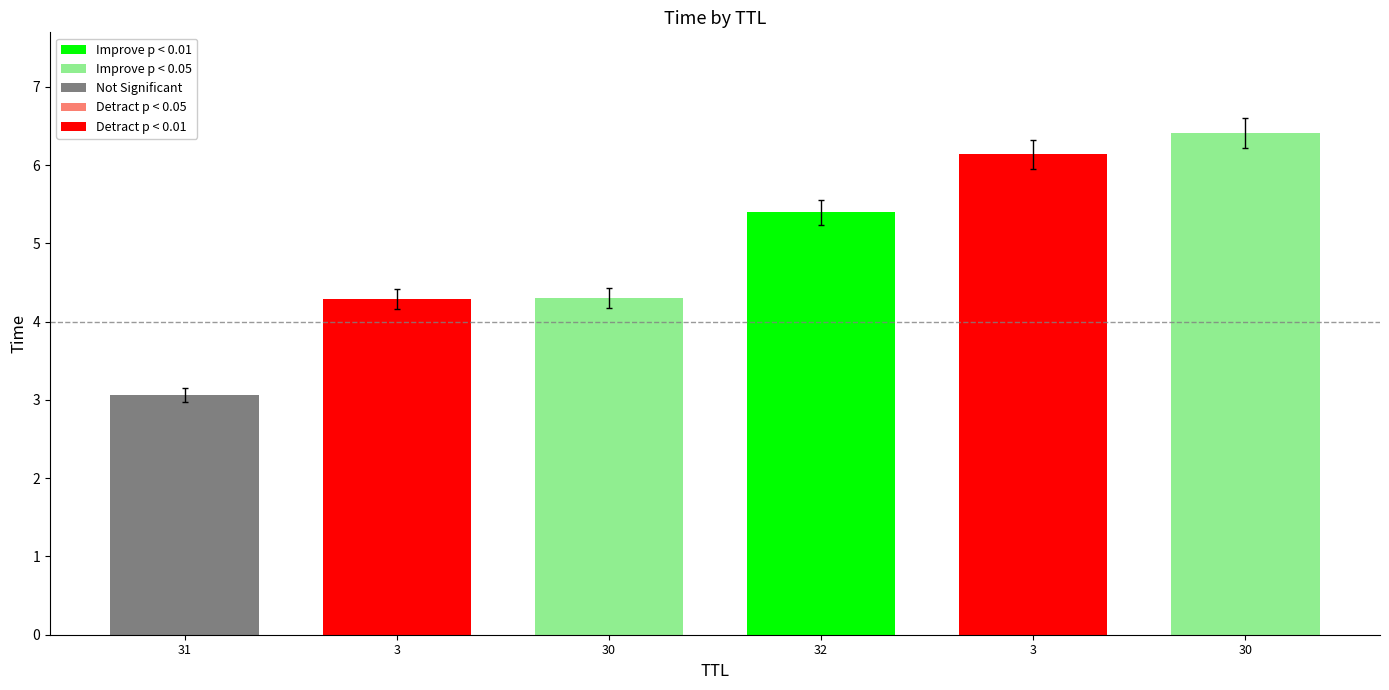

What is the label of the 2nd bar from the right?

3